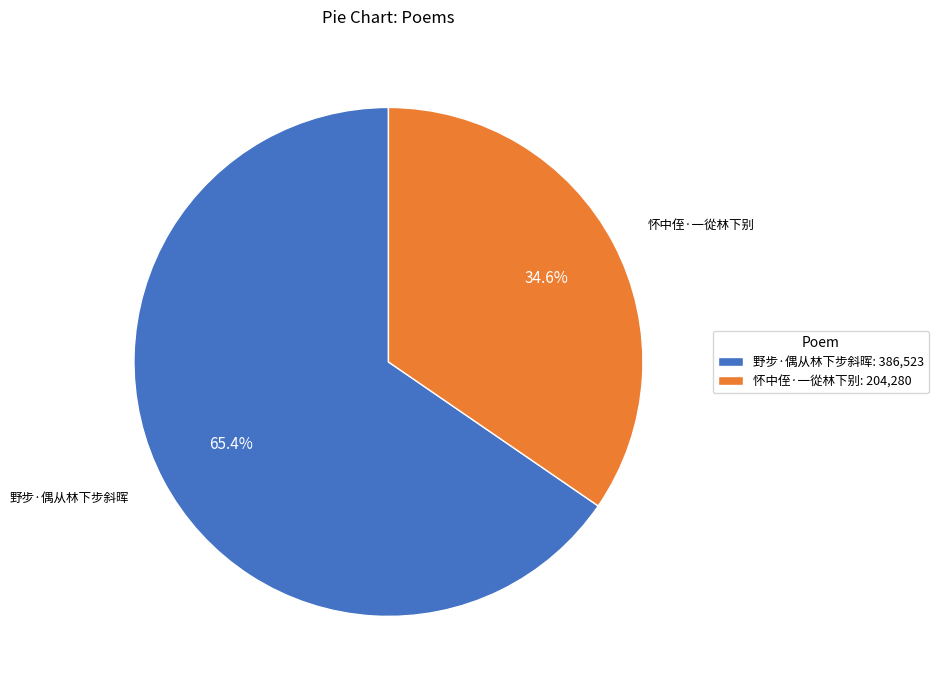

To the nearest percent, what percentage of the pie is 怀中侄·一從林下别?

35%